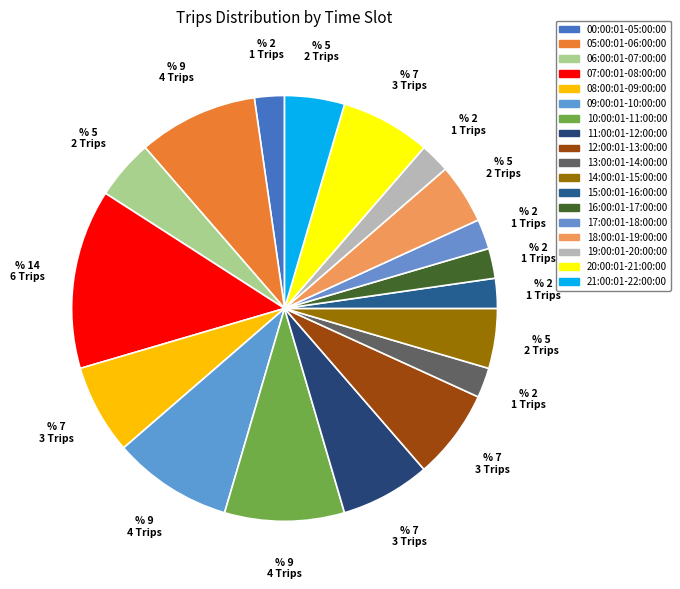

Which category has the smallest portion of the pie?

00:00:01-05:00:00